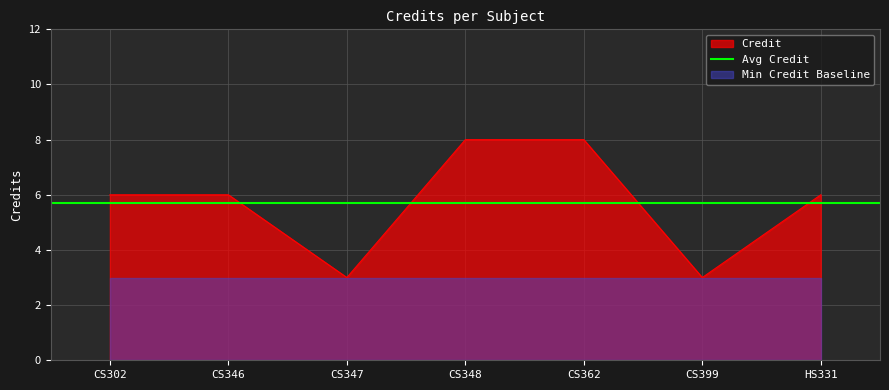

The Credit series shows 8 at CS302. True or false?

False